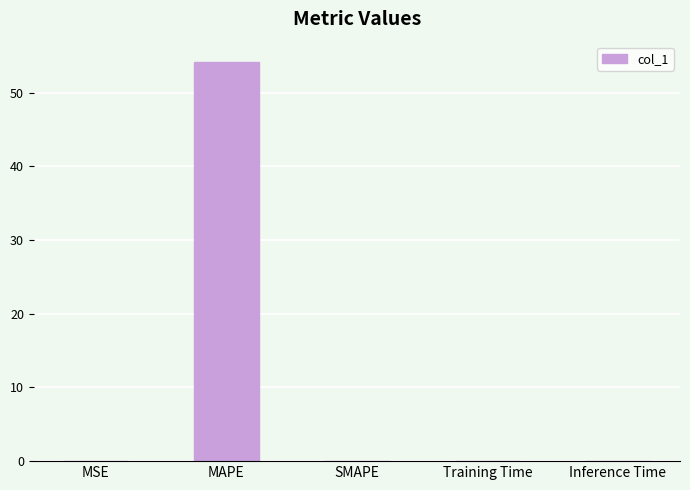

What is the average value?

10.8